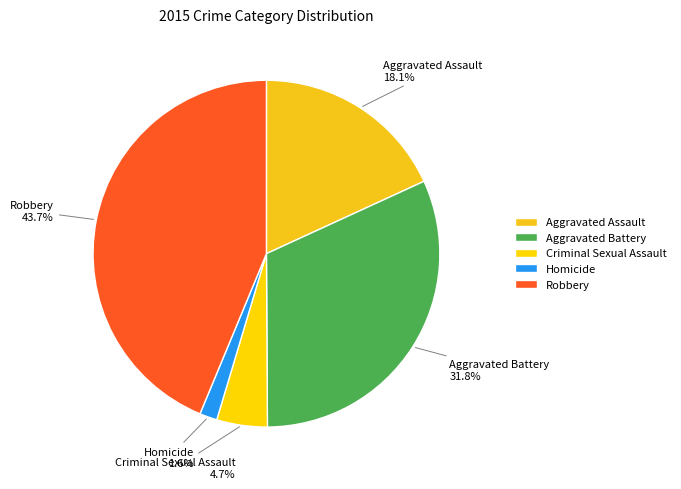

To the nearest percent, what percentage of the pie is Aggravated Assault?

18%